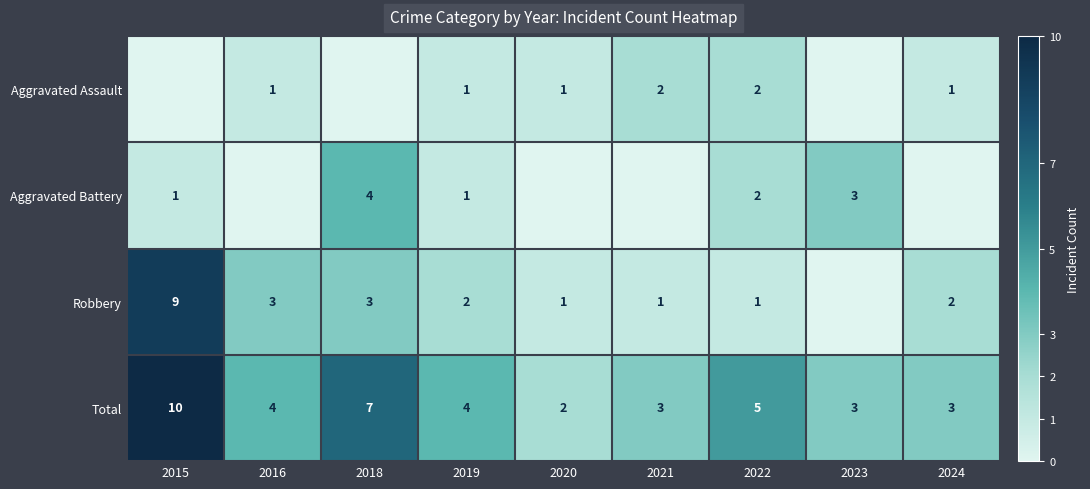

Rank the categories by Robbery value from lowest to highest.

2023, 2020, 2021, 2022, 2019, 2024, 2016, 2018, 2015